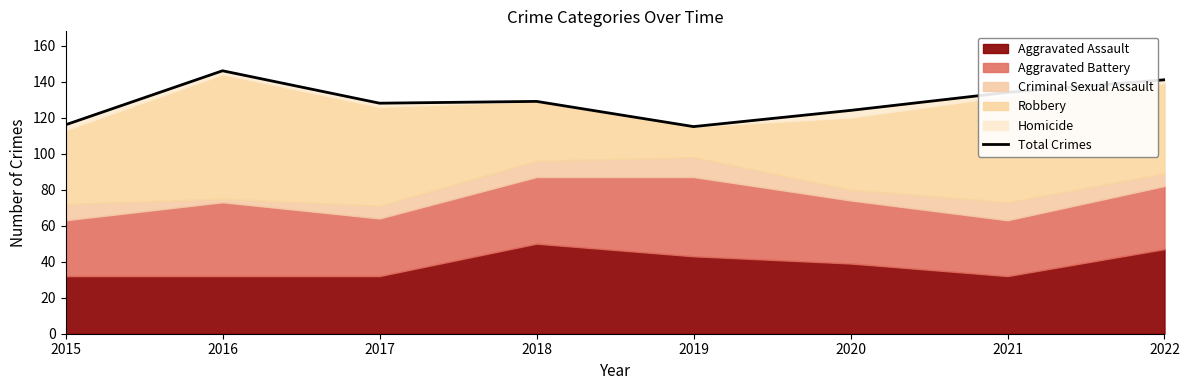

What is the difference between the maximum and minimum values?

31